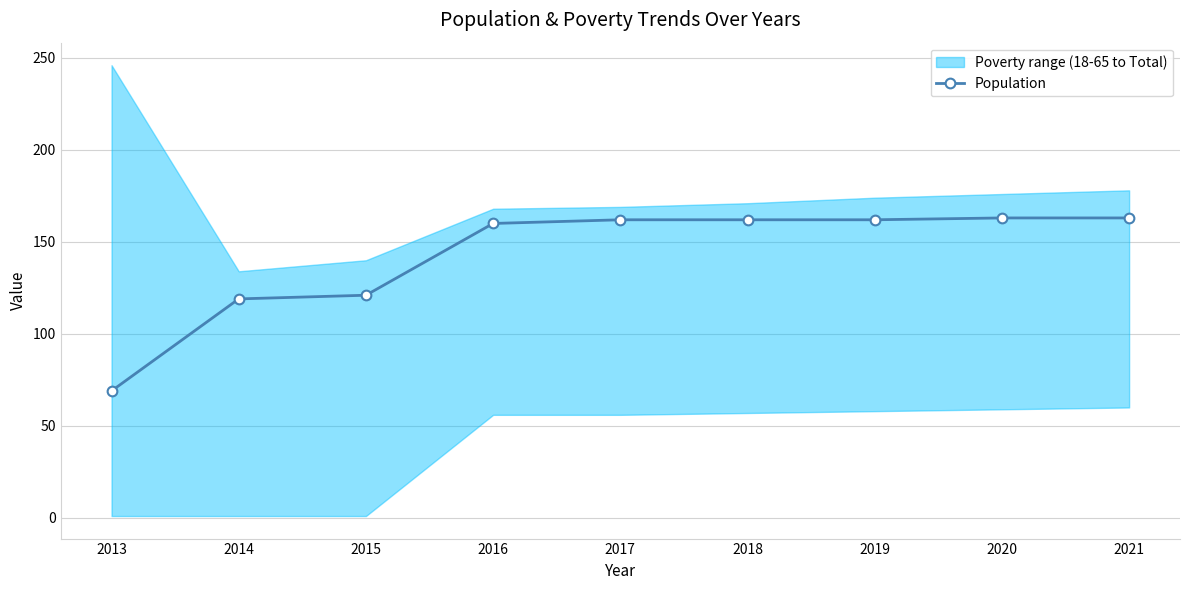

List the labels in order of value, largest first.

2020, 2021, 2017, 2018, 2019, 2016, 2015, 2014, 2013